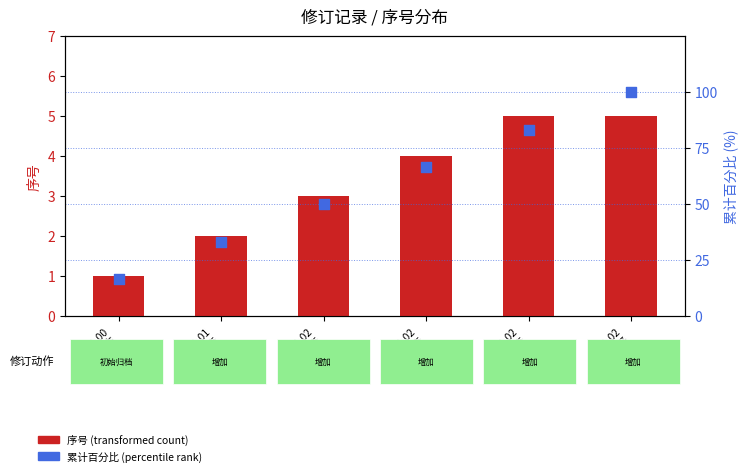

Which series contains the highest Y value?

累计百分比